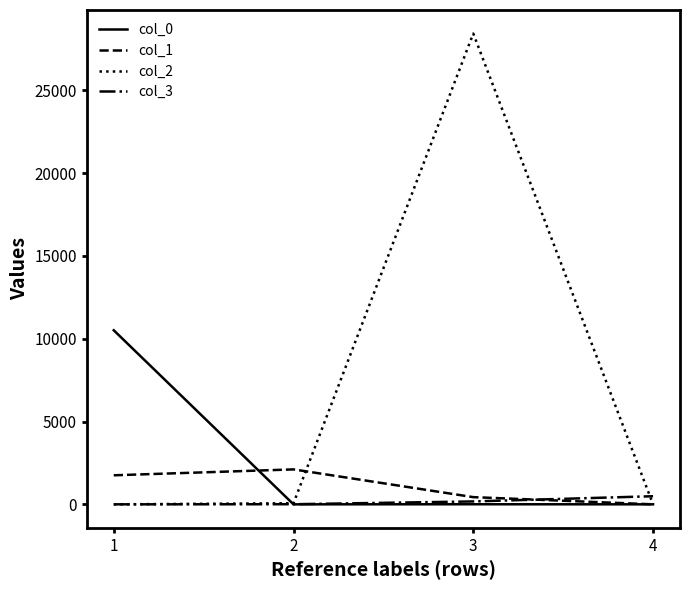

Where is col_1 nearest to the value 1055?

3